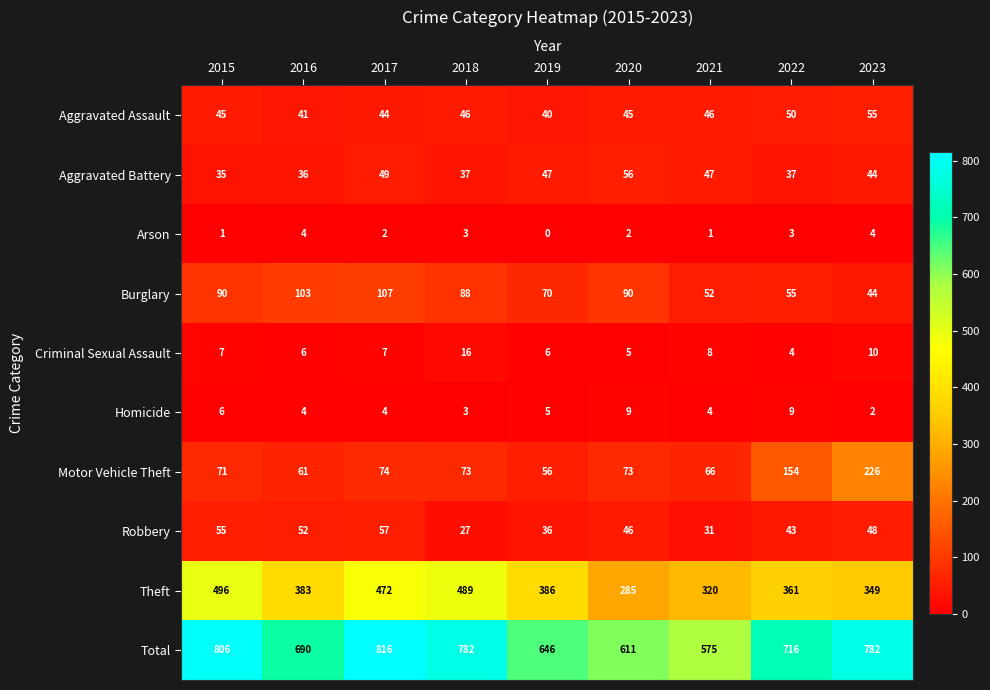

Rank the series at 2021 from lowest to highest value.

Arson, Homicide, Criminal Sexual Assault, Robbery, Aggravated Assault, Aggravated Battery, Burglary, Motor Vehicle Theft, Theft, Total